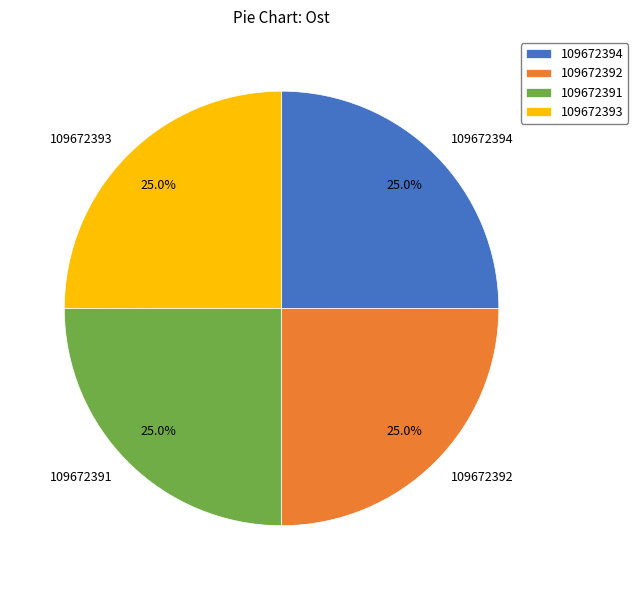

Is there any slice that represents more than half of the pie?

No